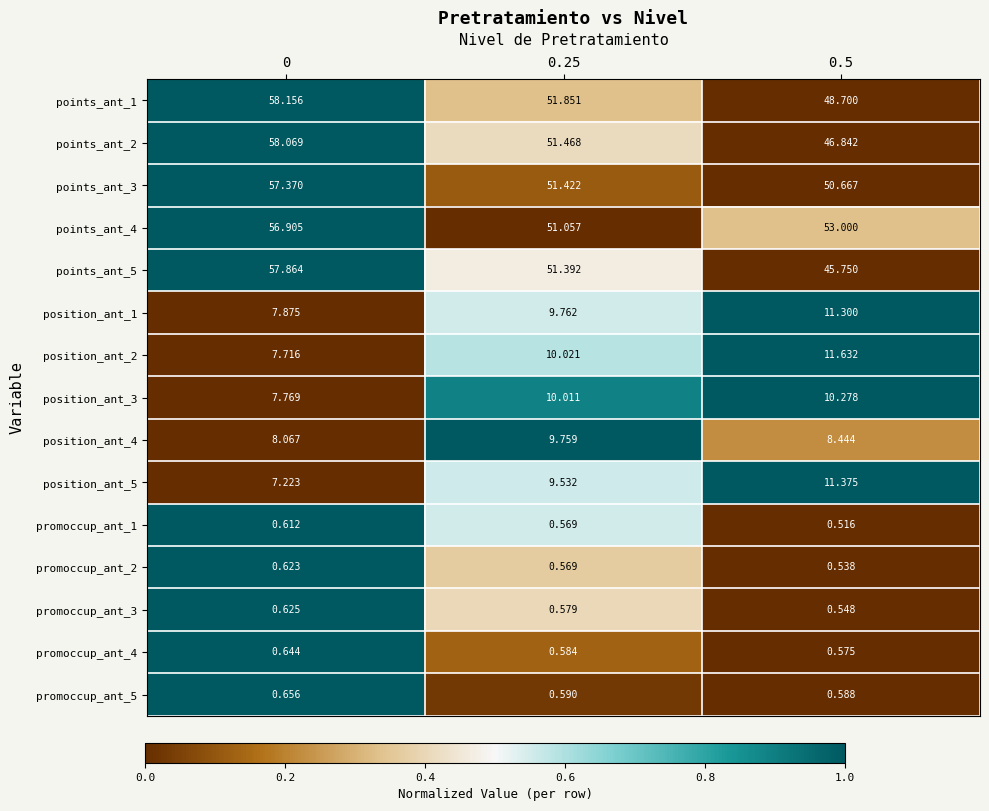

Is the value of promoccup_ant_5 at 0.25 greater than the value of position_ant_2 at 0.5?

No